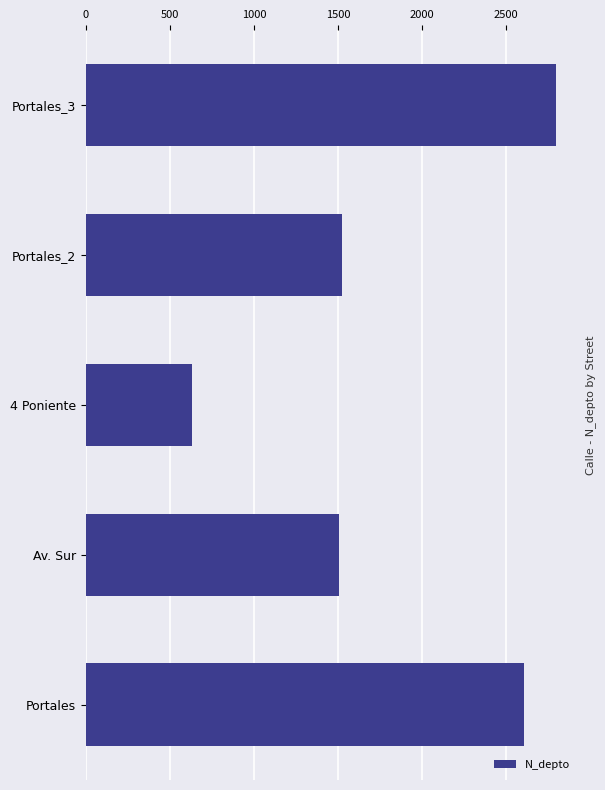

What is the change in value from Av. Sur to Portales_3?

+1292